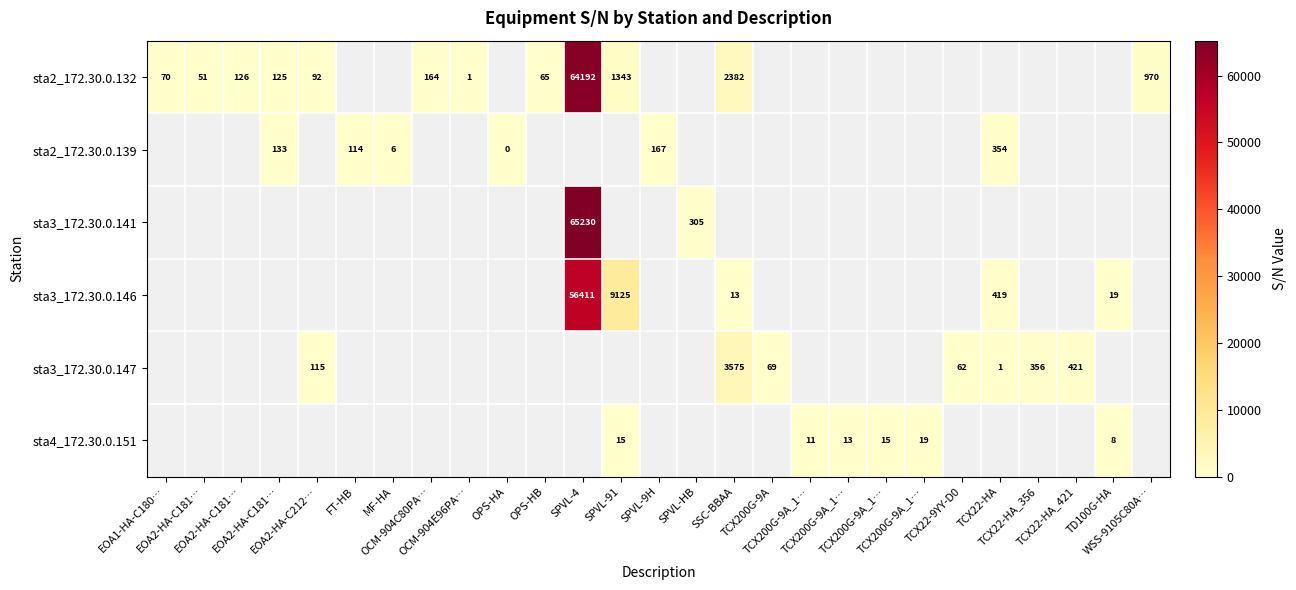

How many categories are shown in the chart?

27